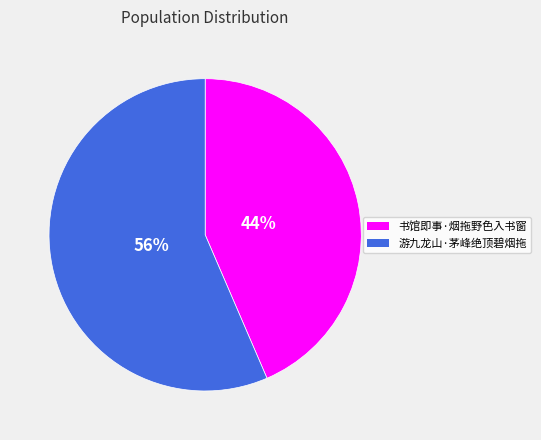

Rank the categories by value from lowest to highest.

书馆即事·烟拖野色入书窗, 游九龙山·茅峰绝顶碧烟拖